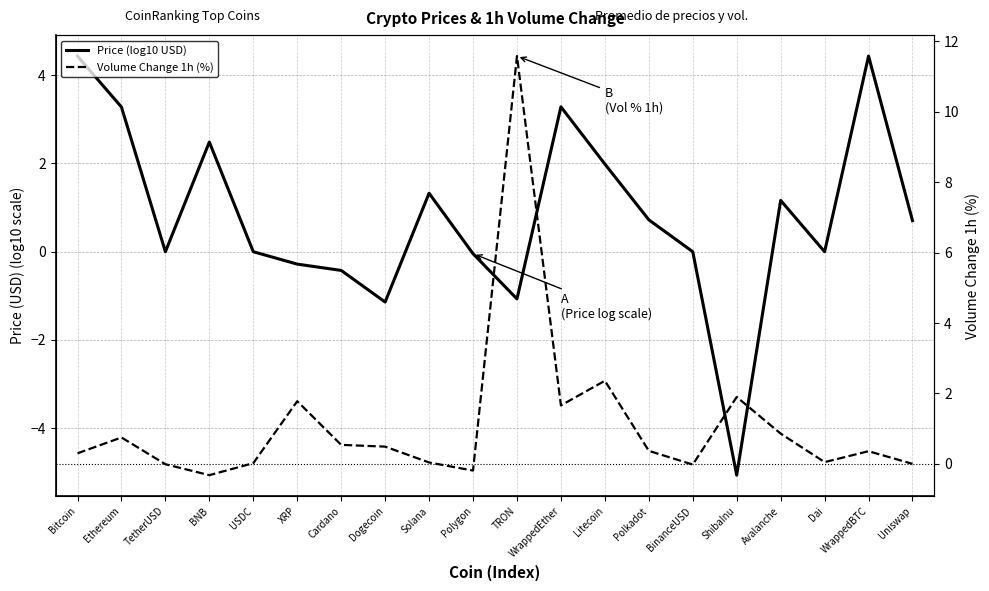

Reading right to left, list all the values displayed in this chart.

Price (log10 USD): Uniswap=0.7	WrappedBTC=4.4	Dai=-0.0	Avalanche=1.2	ShibaInu=-5.1	BinanceUSD=0.0	Polkadot=0.7	Litecoin=2.0	WrappedEther=3.3	TRON=-1.1	Polygon=-0.0	Solana=1.3	Dogecoin=-1.1	Cardano=-0.4	XRP=-0.3	USDC=-0.0	BNB=2.5	TetherUSD=0.0	Ethereum=3.3	Bitcoin=4.4
Volume Change 1h (%): Uniswap=0.0	WrappedBTC=0.4	Dai=0.1	Avalanche=0.9	ShibaInu=1.9	BinanceUSD=-0.0	Polkadot=0.4	Litecoin=2.4	WrappedEther=1.7	TRON=11.6	Polygon=-0.2	Solana=0.0	Dogecoin=0.5	Cardano=0.5	XRP=1.8	USDC=0.0	BNB=-0.3	TetherUSD=-0.0	Ethereum=0.8	Bitcoin=0.3